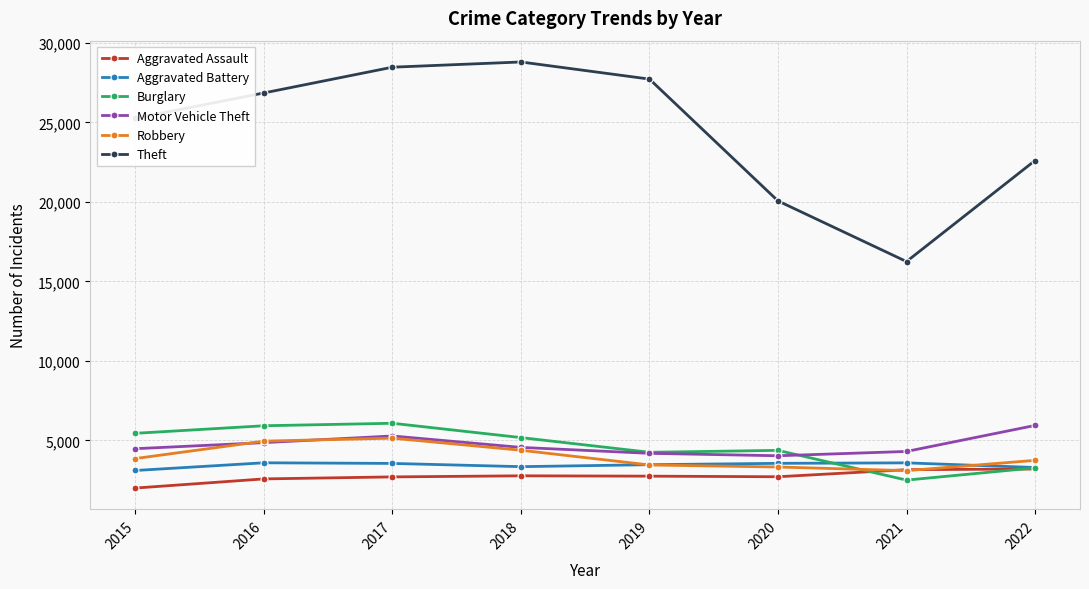

Between 2017 and 2020, which series saw the biggest shift?

Theft